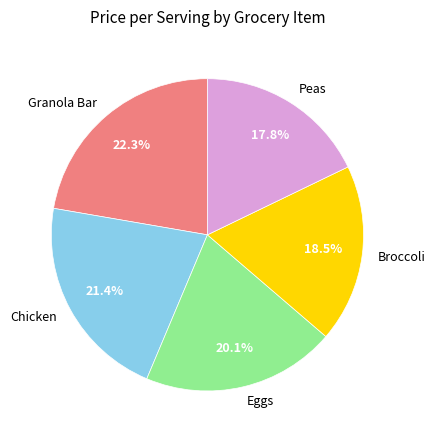

Is there a majority slice in this chart?

No